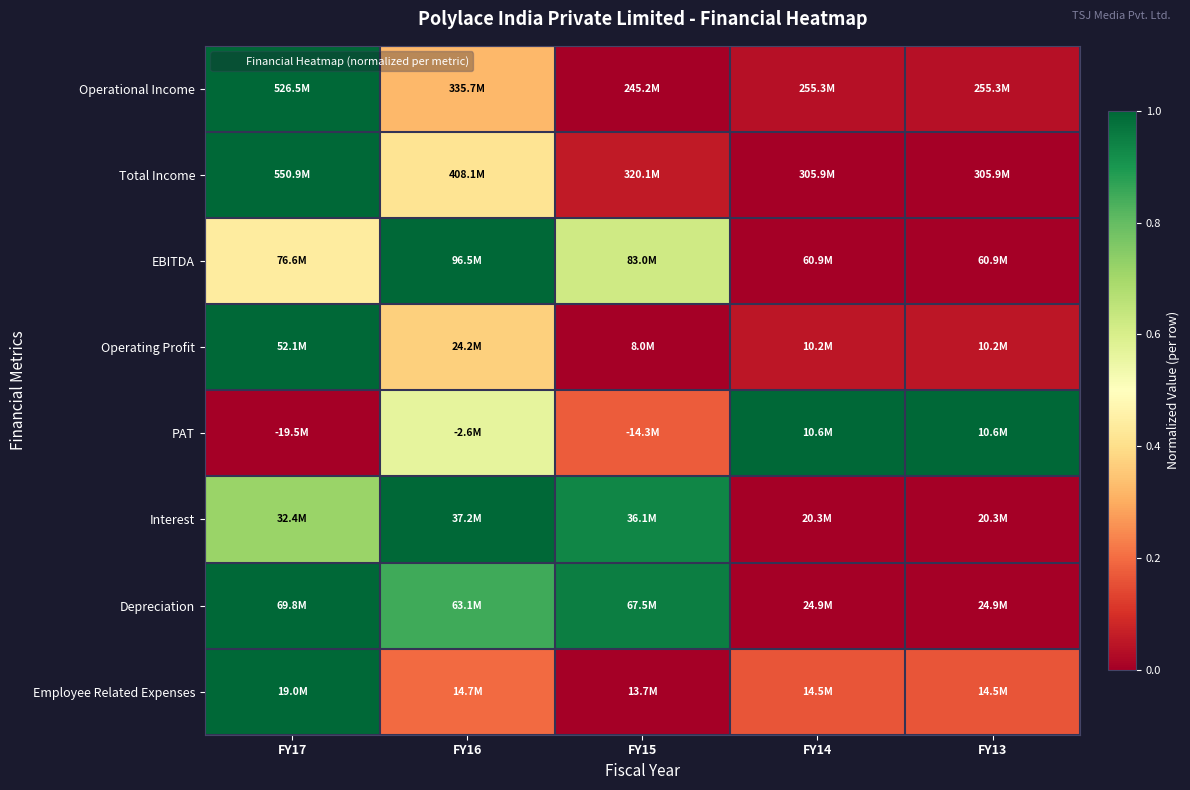

At which category is the sum across all series the highest?

FY17